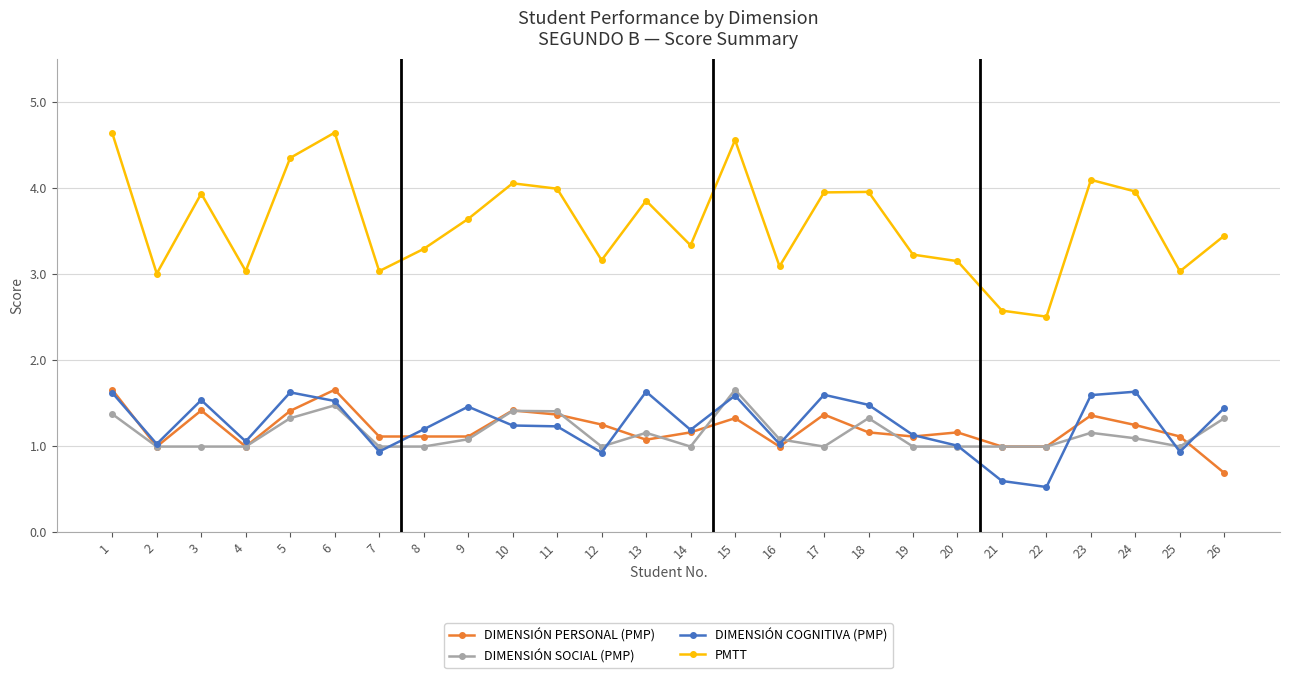

Does the chart display data point markers on the line(s)?

Yes